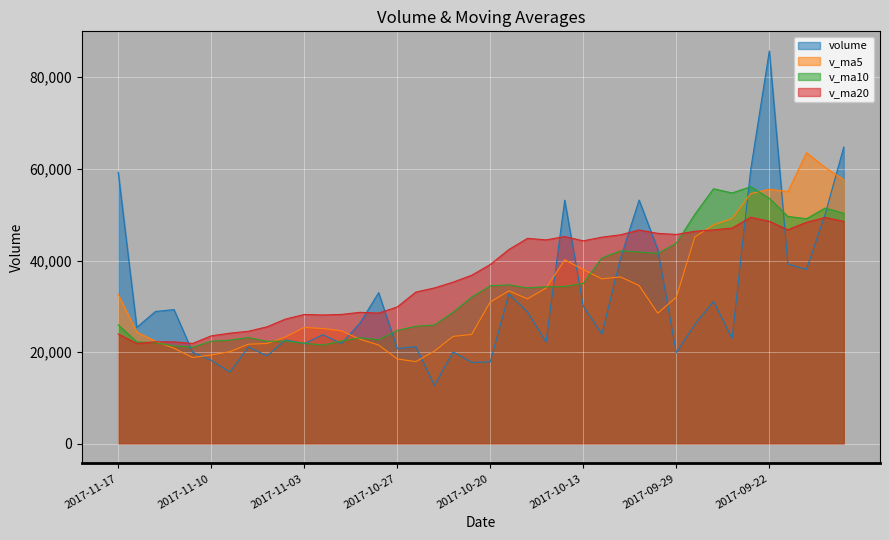

True or false: v_ma10 and v_ma20 cross at least once.

True